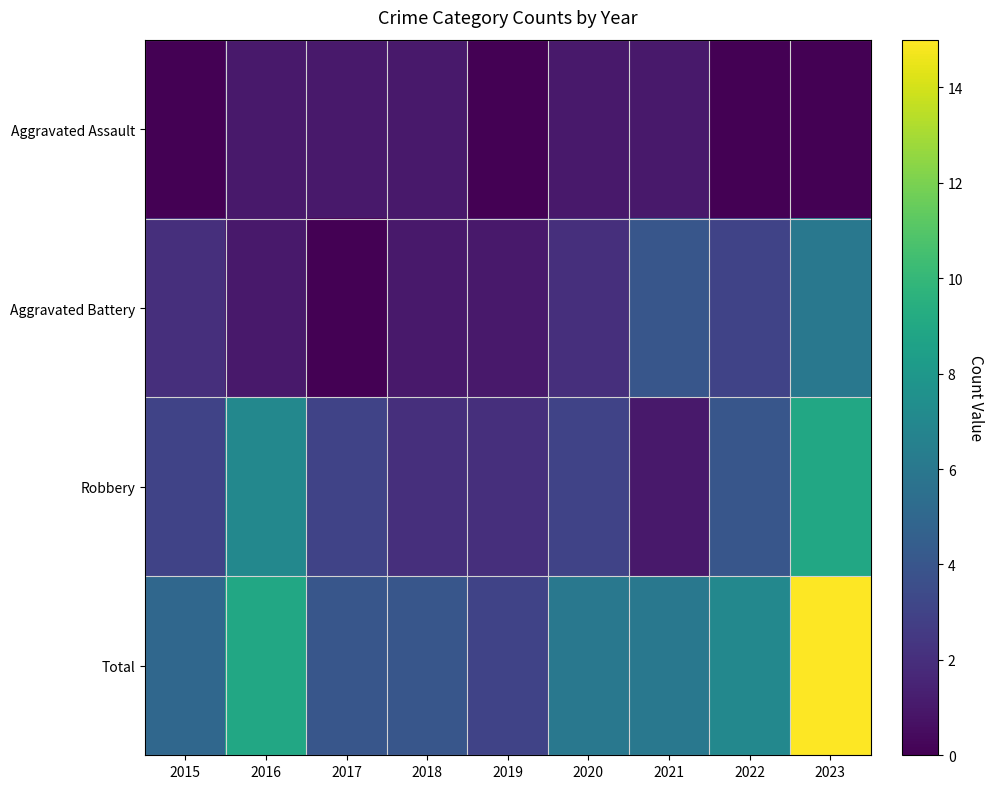

How many series are shown in this chart?

4